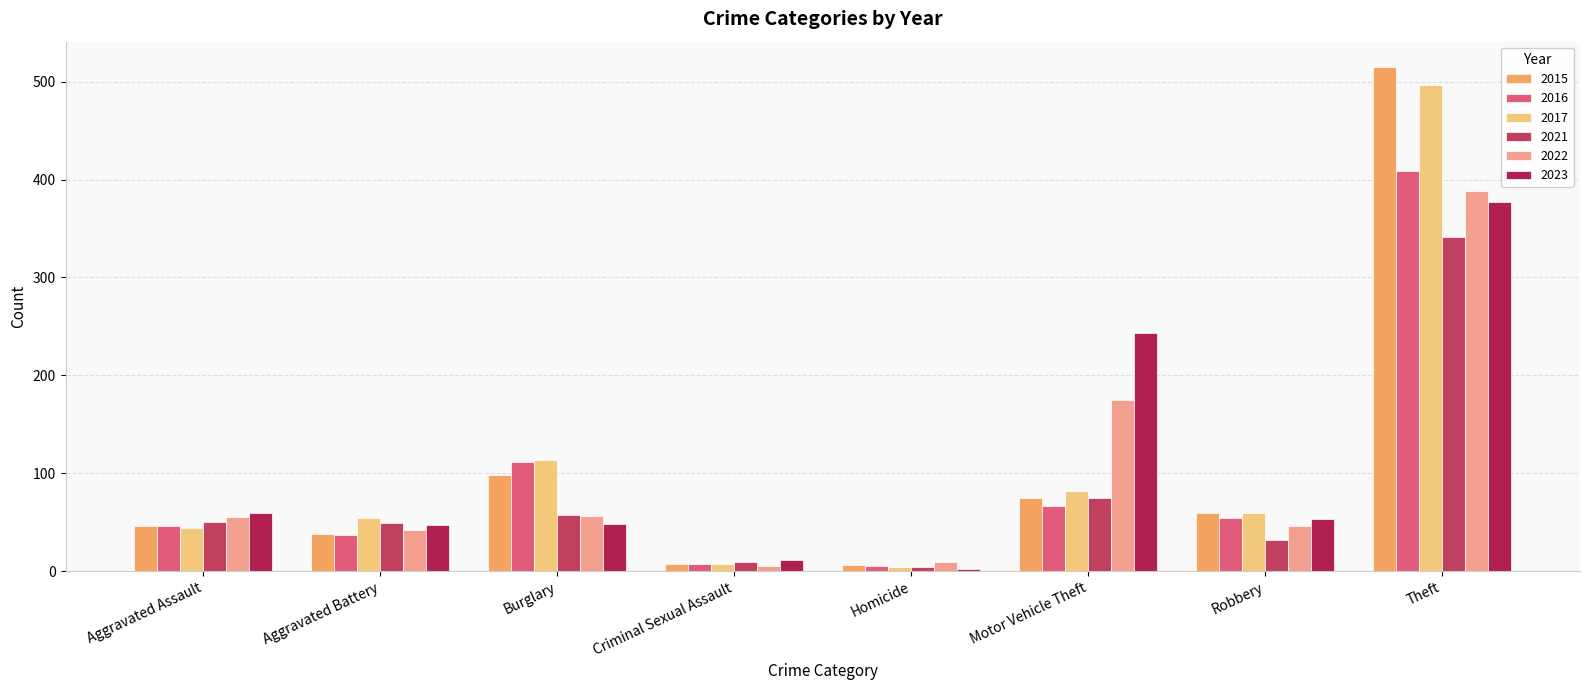

Which series changed the most between Aggravated Assault and Burglary?

2017